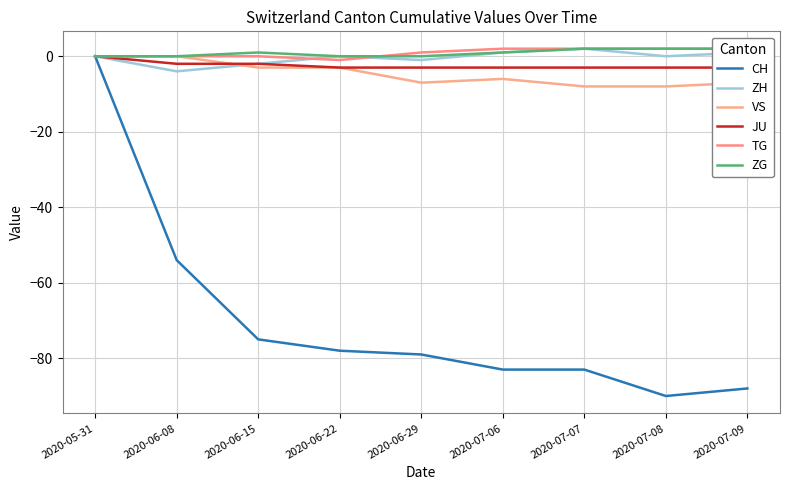

True or false: TG has a value of -1 at 2020-06-22.

True